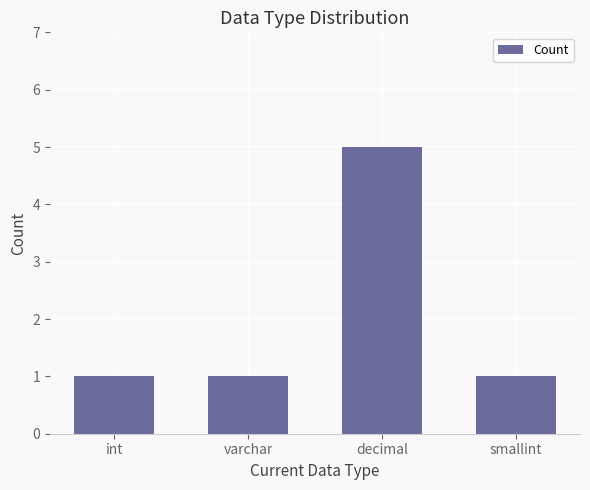

What value does the data have at varchar?

1